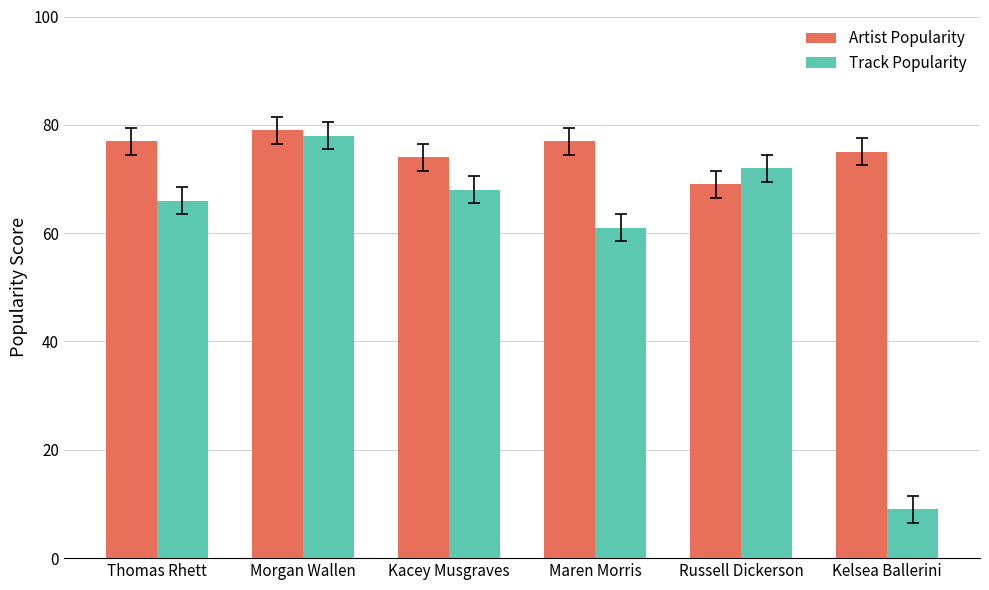

List the series in order of their overall mean, lowest first.

Track Popularity, Artist Popularity